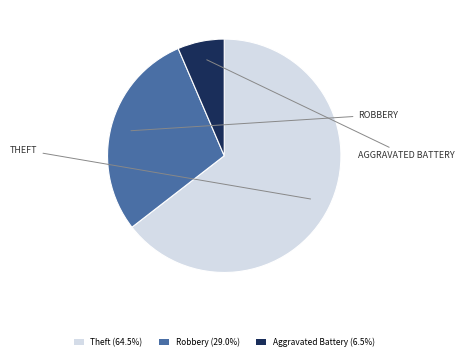

Is the sum of Robbery (29.0%) and Theft (64.5%) greater than half?

Yes